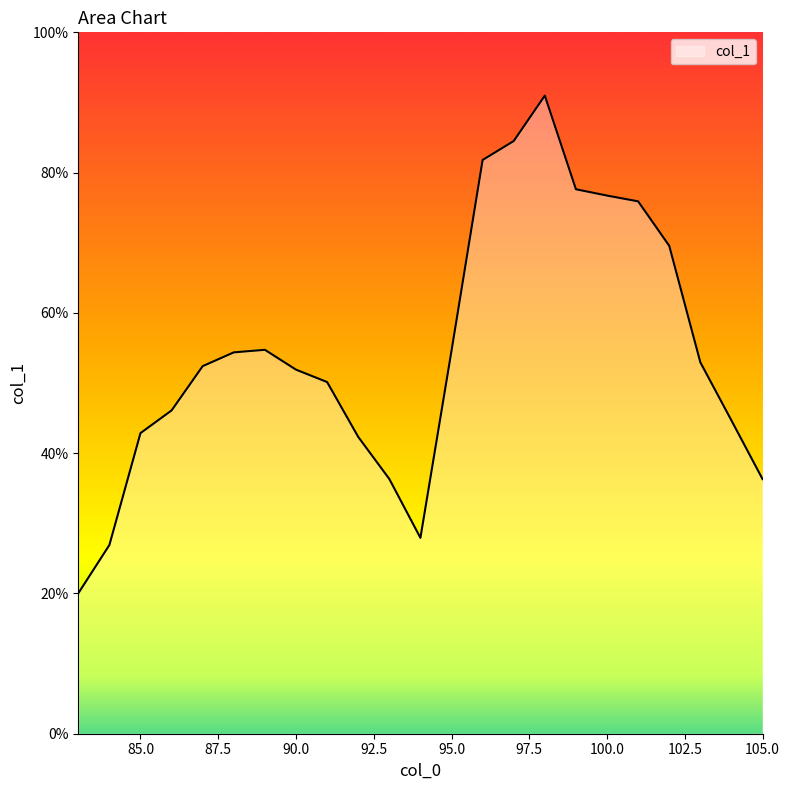

Reading left to right, what are all the values shown in this chart?

0.2	0.3	0.4	0.5	0.5	0.5	0.5	0.5	0.5	0.4	0.4	0.3	0.5	0.8	0.8	0.9	0.8	0.8	0.8	0.7	0.5	0.4	0.4